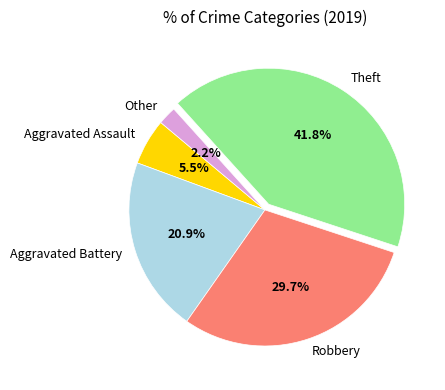

To the nearest percent, what is the combined percentage of Theft and Aggravated Battery?

63%